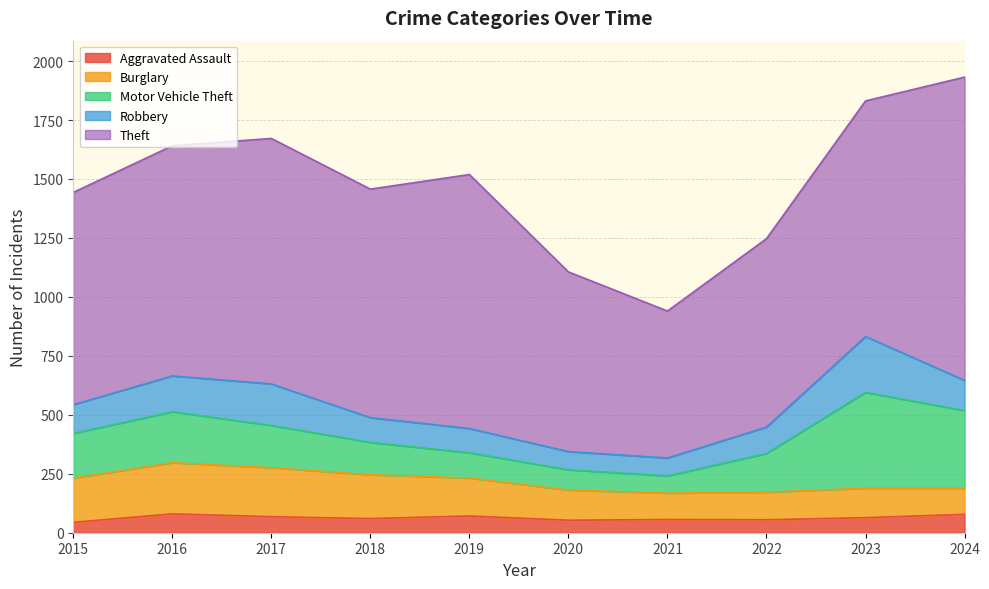

Between 2024 and 2015, which is larger?

2024